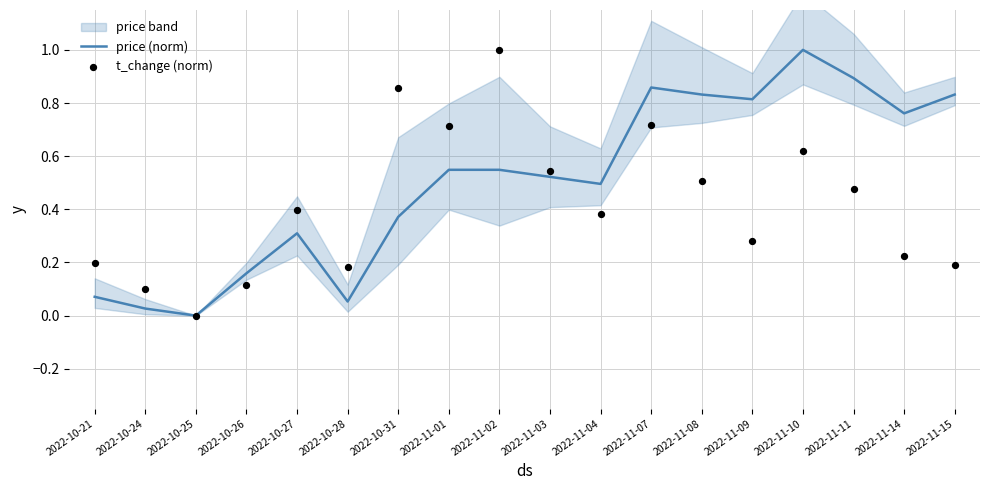

What are all the series names shown in the legend?

price (norm), t_change (norm)